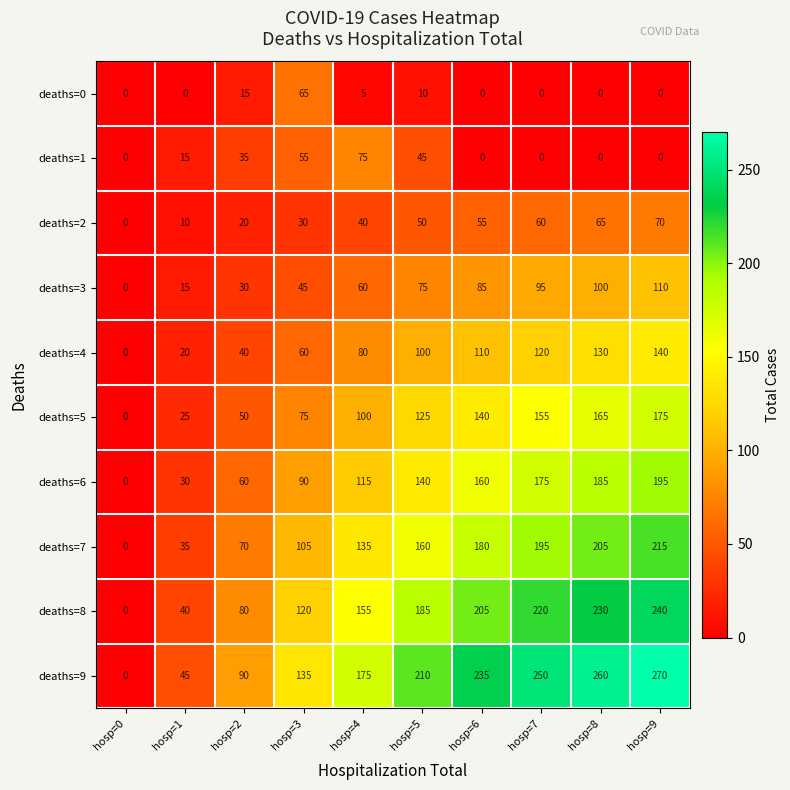

At which label is deaths=8 closest to 120?

hosp=3